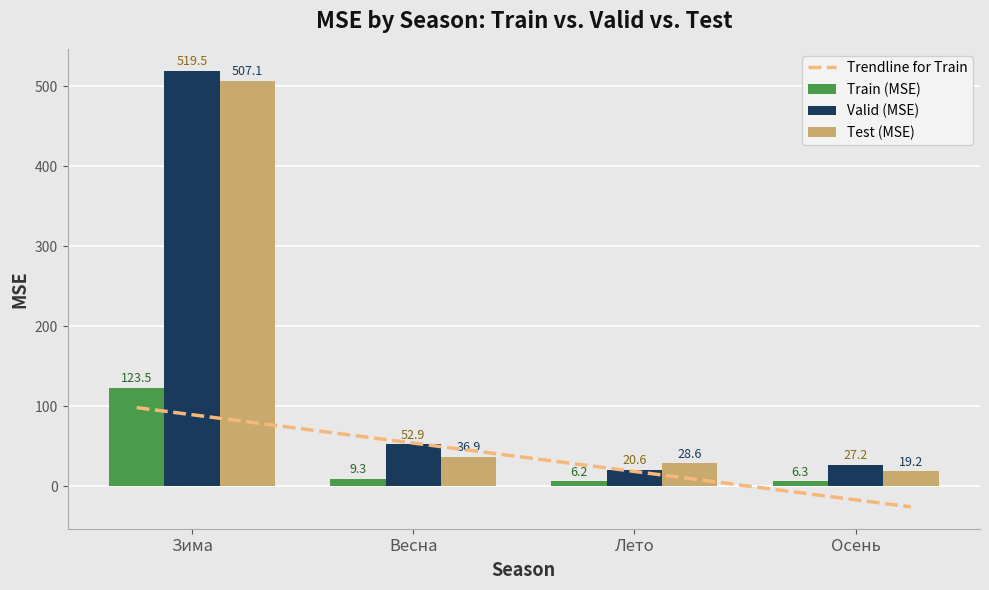

The value of Train (MSE) at Весна is 12.5. True or false?

False